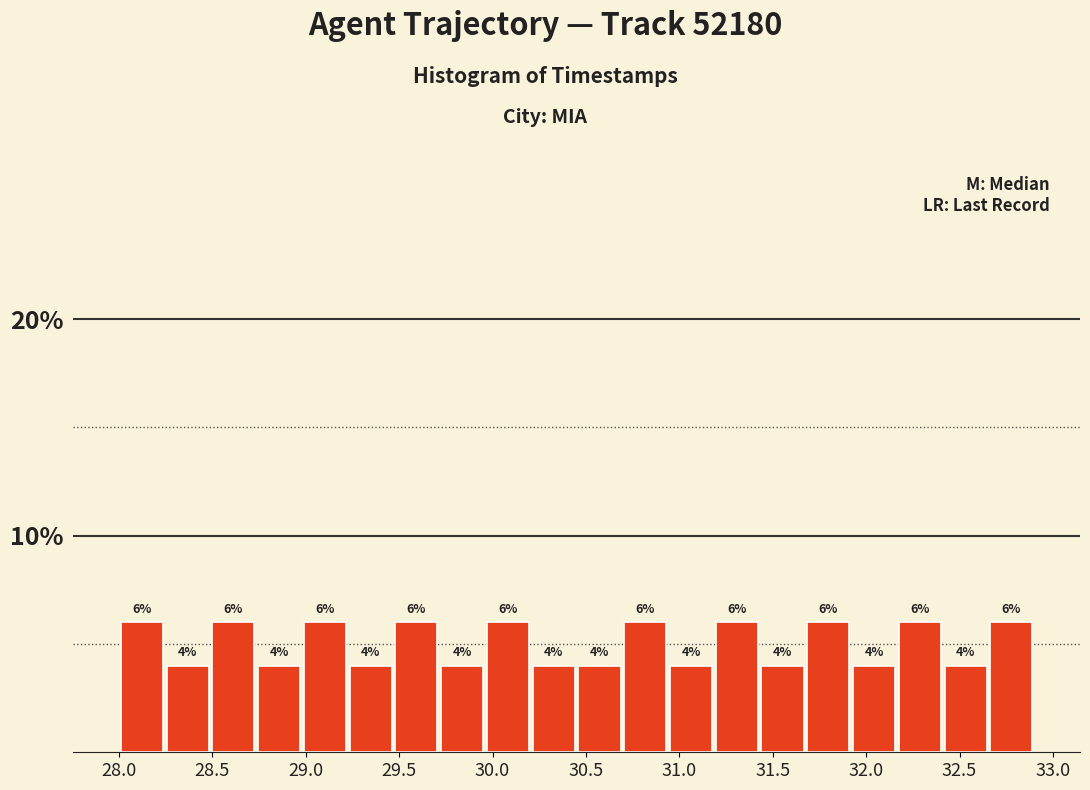

How tall is the bar that spans 30.450 to 30.695 on the x-axis? The bar edges are not printed on the chart, so give them approximately, as read against the axis.

4